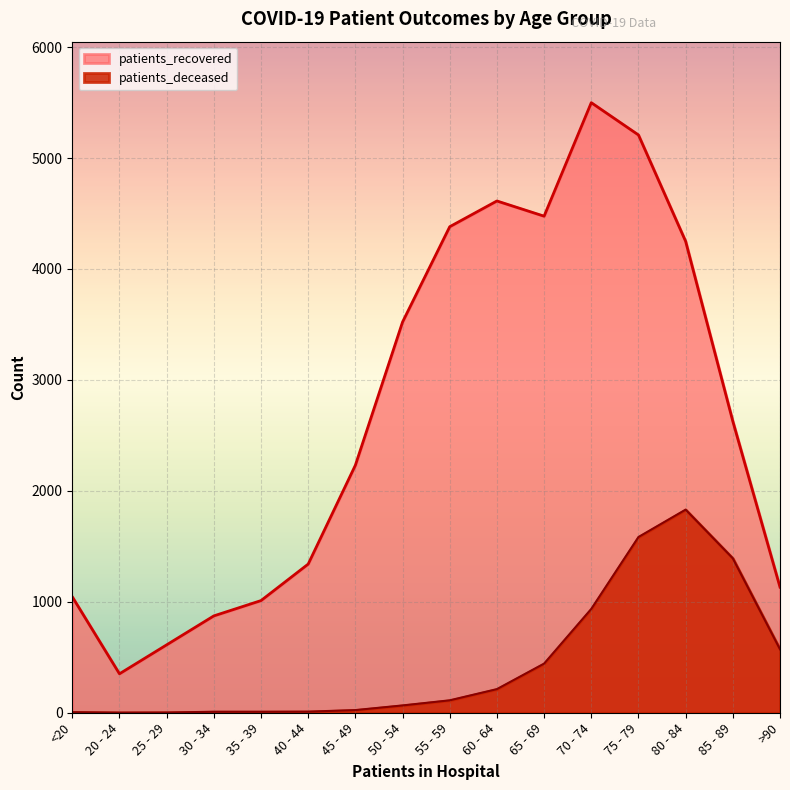

True or false: patients_recovered and patients_deceased cross at least once.

False